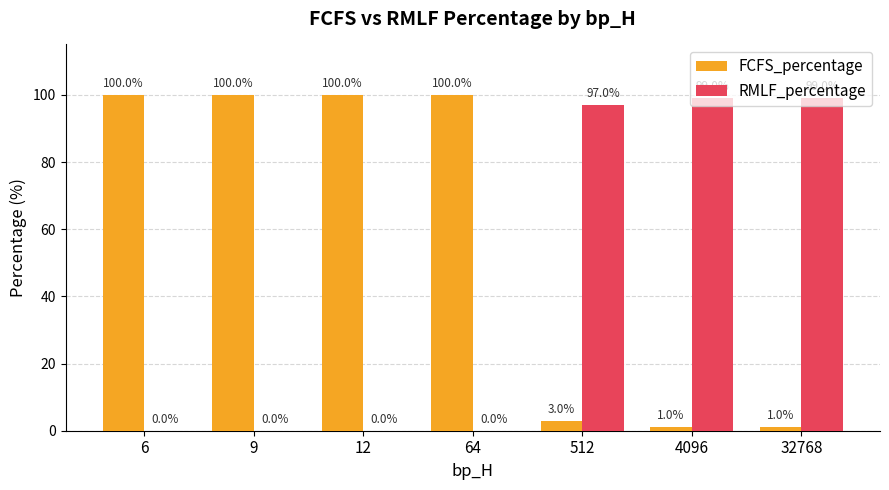

The value of FCFS_percentage at 12 is 100. True or false?

True